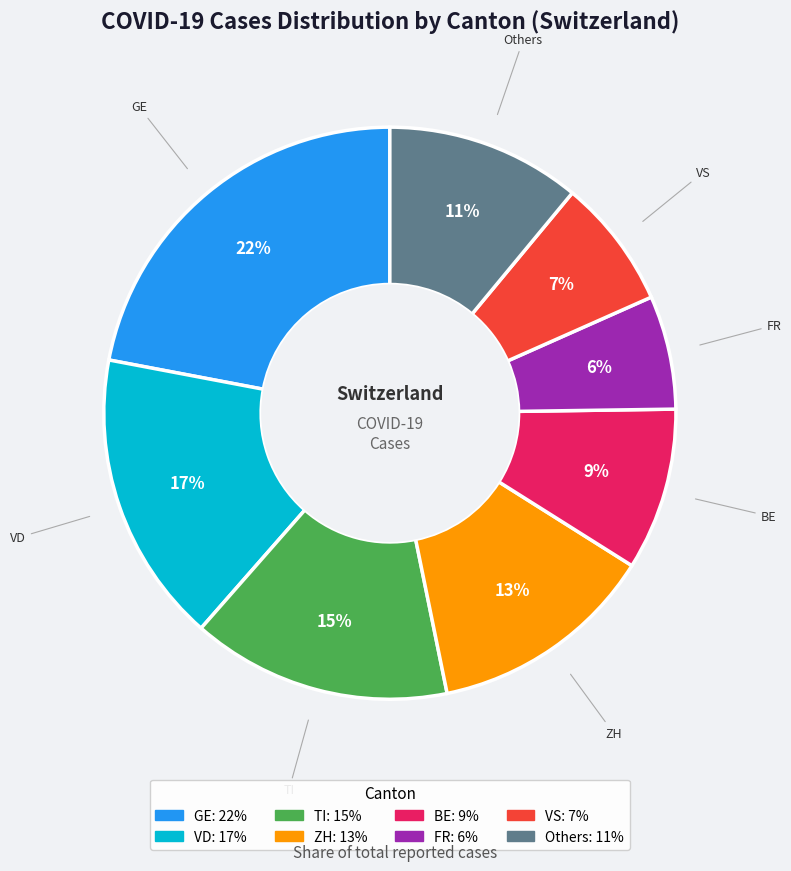

To the nearest percent, what is the average slice percentage?

12%